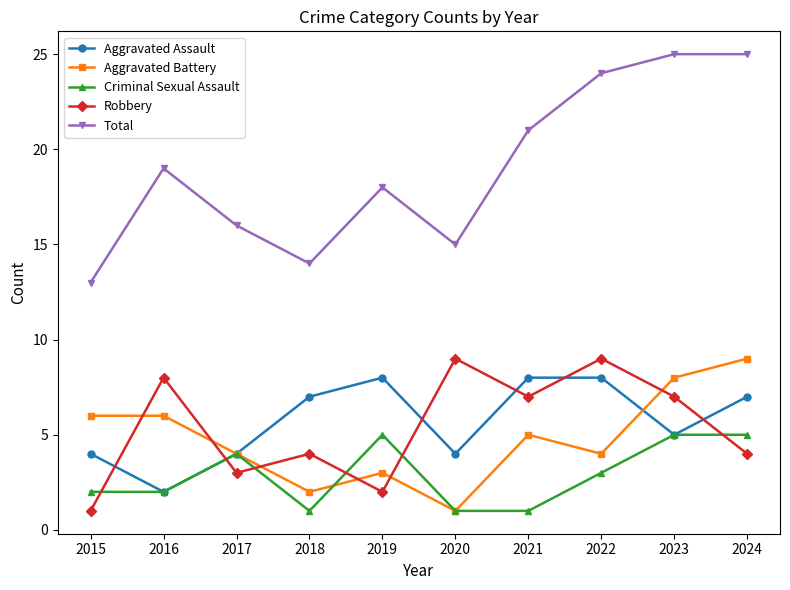

Reading right to left, extract all data points from this chart.

Aggravated Assault: 7	5	8	8	4	8	7	4	2	4
Aggravated Battery: 9	8	4	5	1	3	2	4	6	6
Criminal Sexual Assault: 5	5	3	1	1	5	1	4	2	2
Robbery: 4	7	9	7	9	2	4	3	8	1
Total: 25	25	24	21	15	18	14	16	19	13